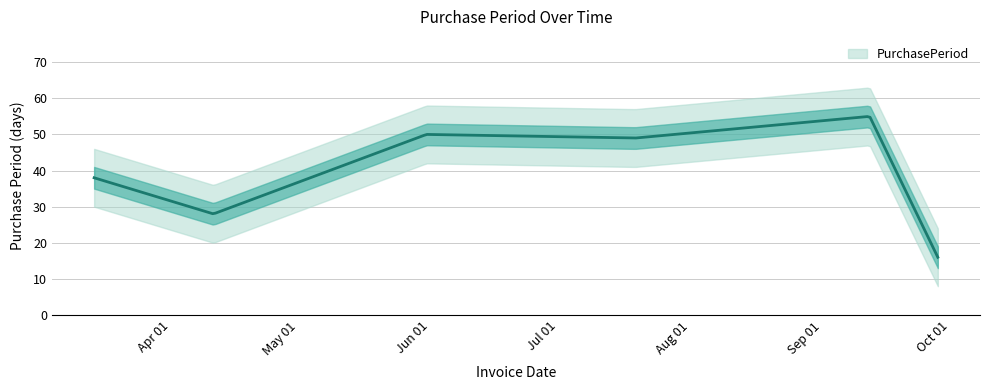

What is the difference between the second highest and second lowest values?

22